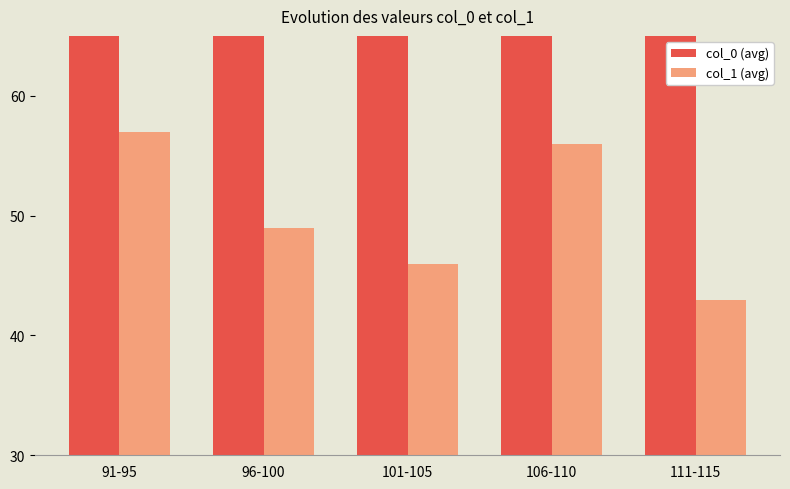

At 91-95, list the series in order from largest to smallest.

col_0 (avg), col_1 (avg)